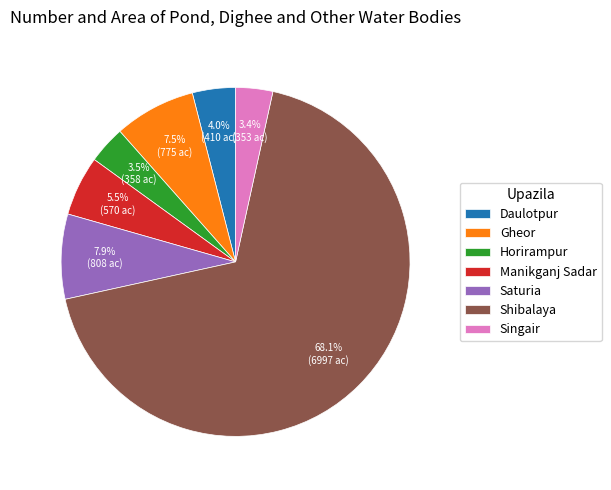

Combined, what portion of the pie is Horirampur and Saturia?

11.4%